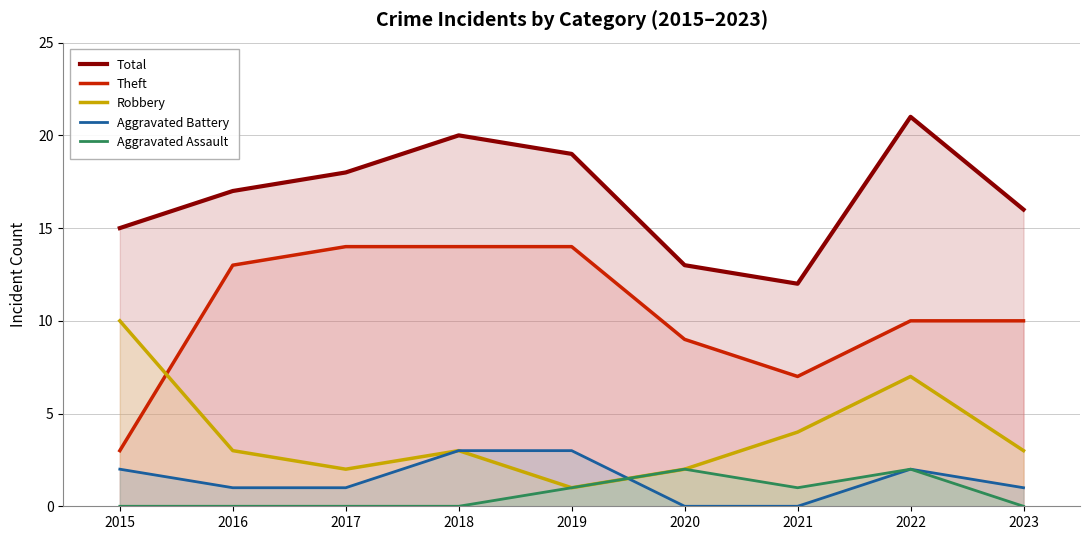

Read the Theft value at 2016, to the nearest 10.

10